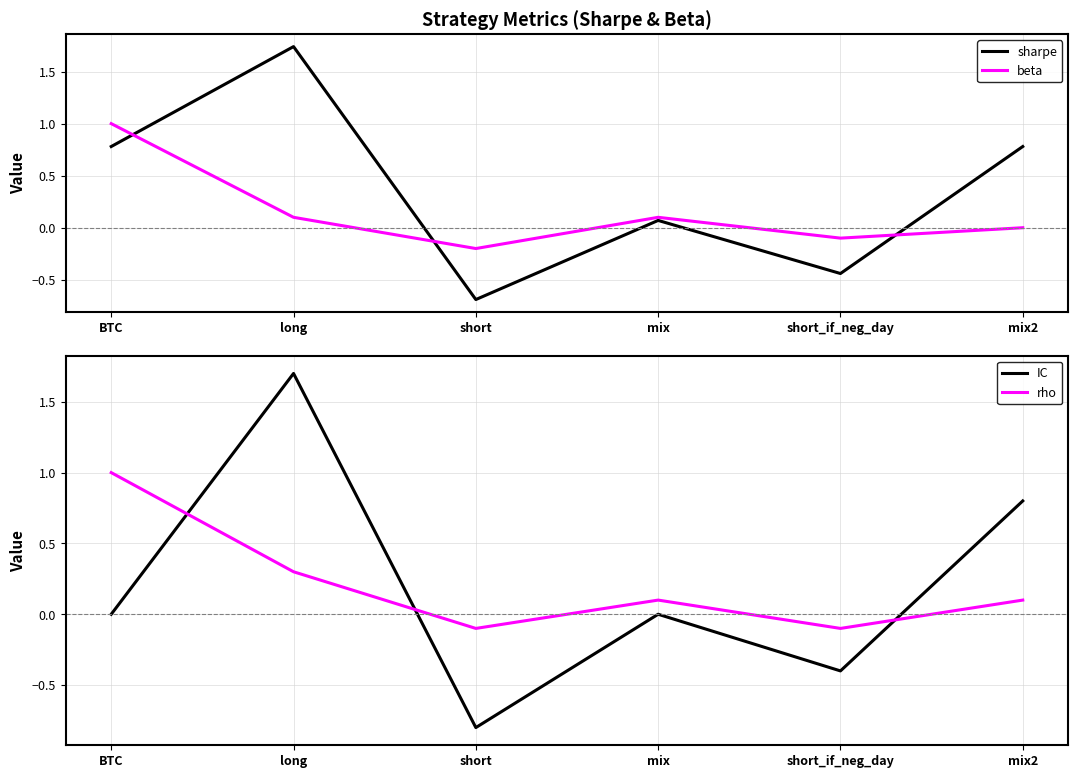

What is the total value across all series at mix2?

1.7